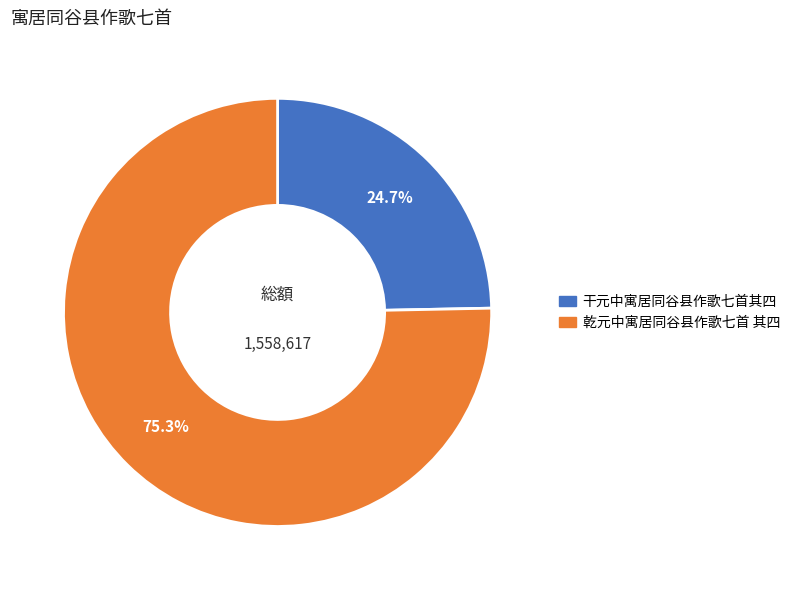

What percentage is the 干元中寓居同谷县作歌七首其四 slice, to the nearest percent?

25%